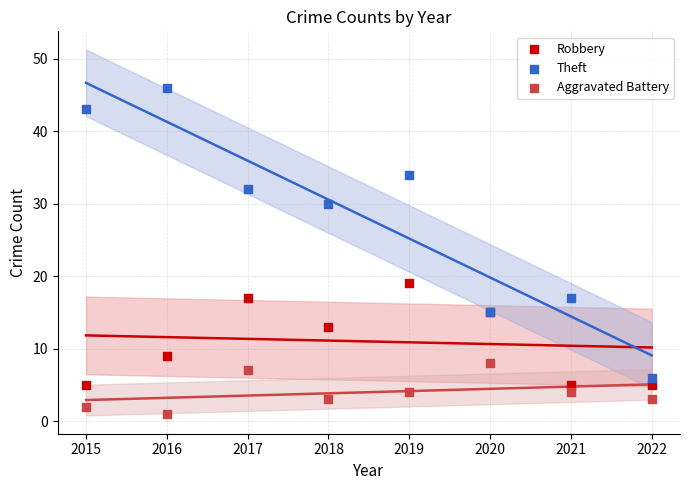

Which series reaches the maximum Y coordinate?

Theft